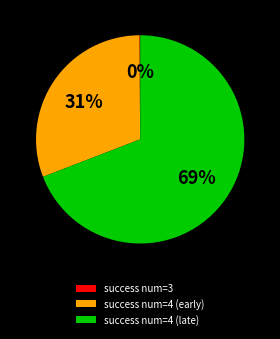

To the nearest percent, what portion does success num=4 (late) represent?

69%